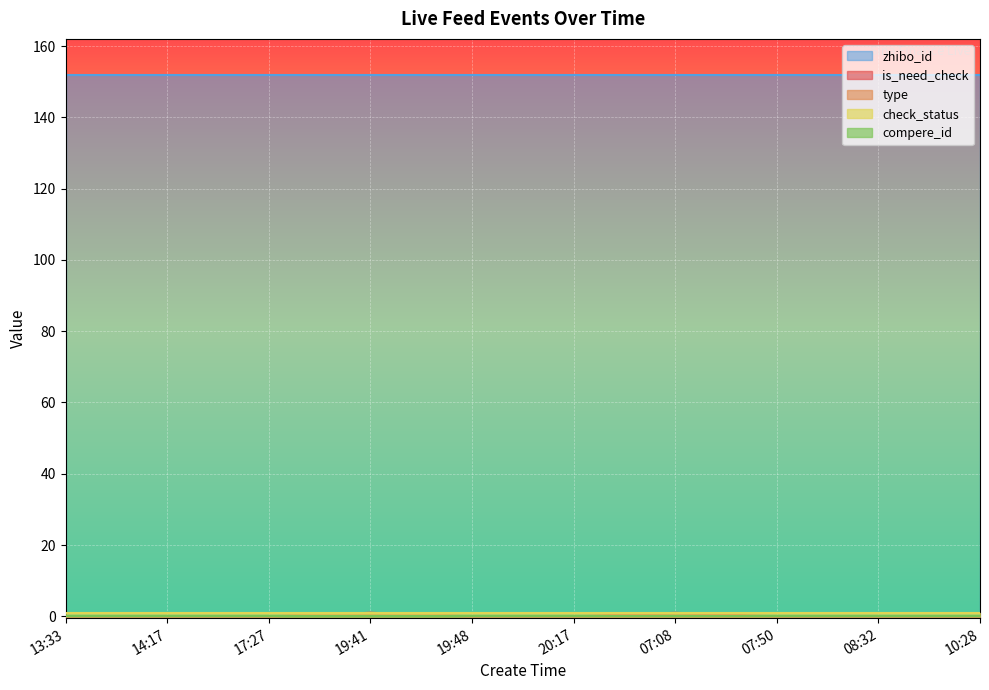

Which series has the largest total across all categories?

zhibo_id